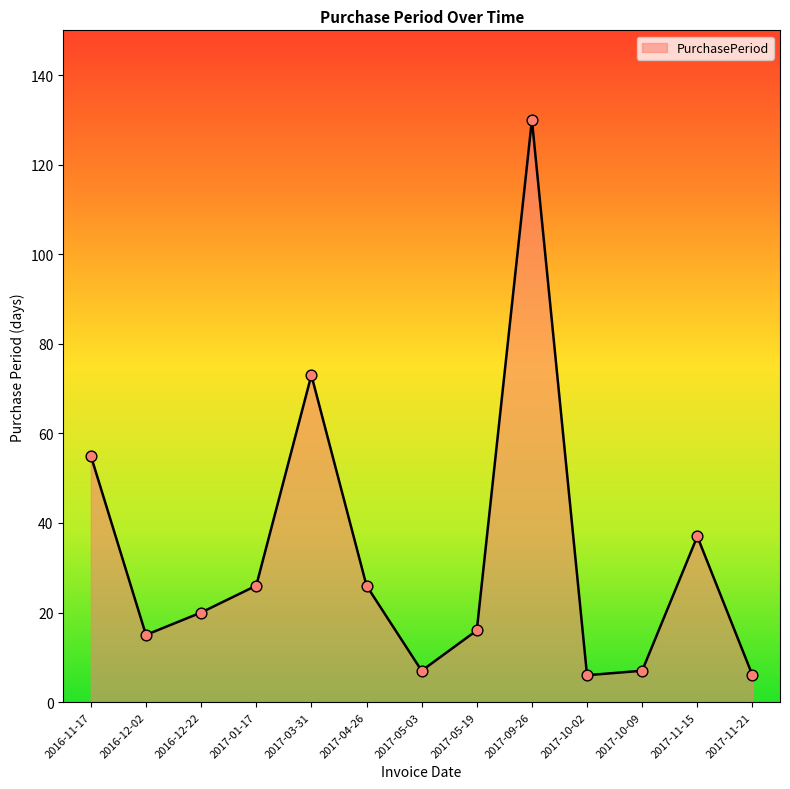

Which has a higher value, 2017-09-26 or 2017-10-02?

2017-09-26